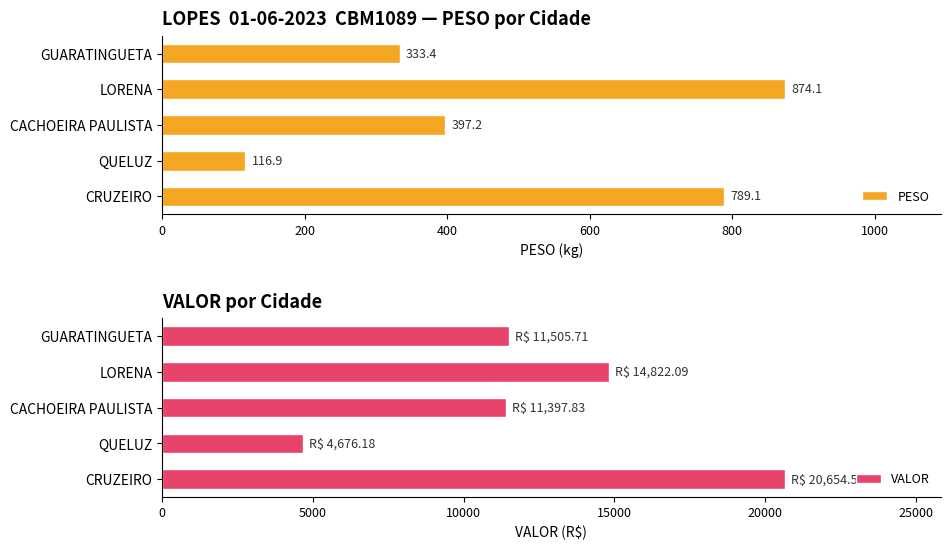

What is the sum of all PESO values?

2510.7